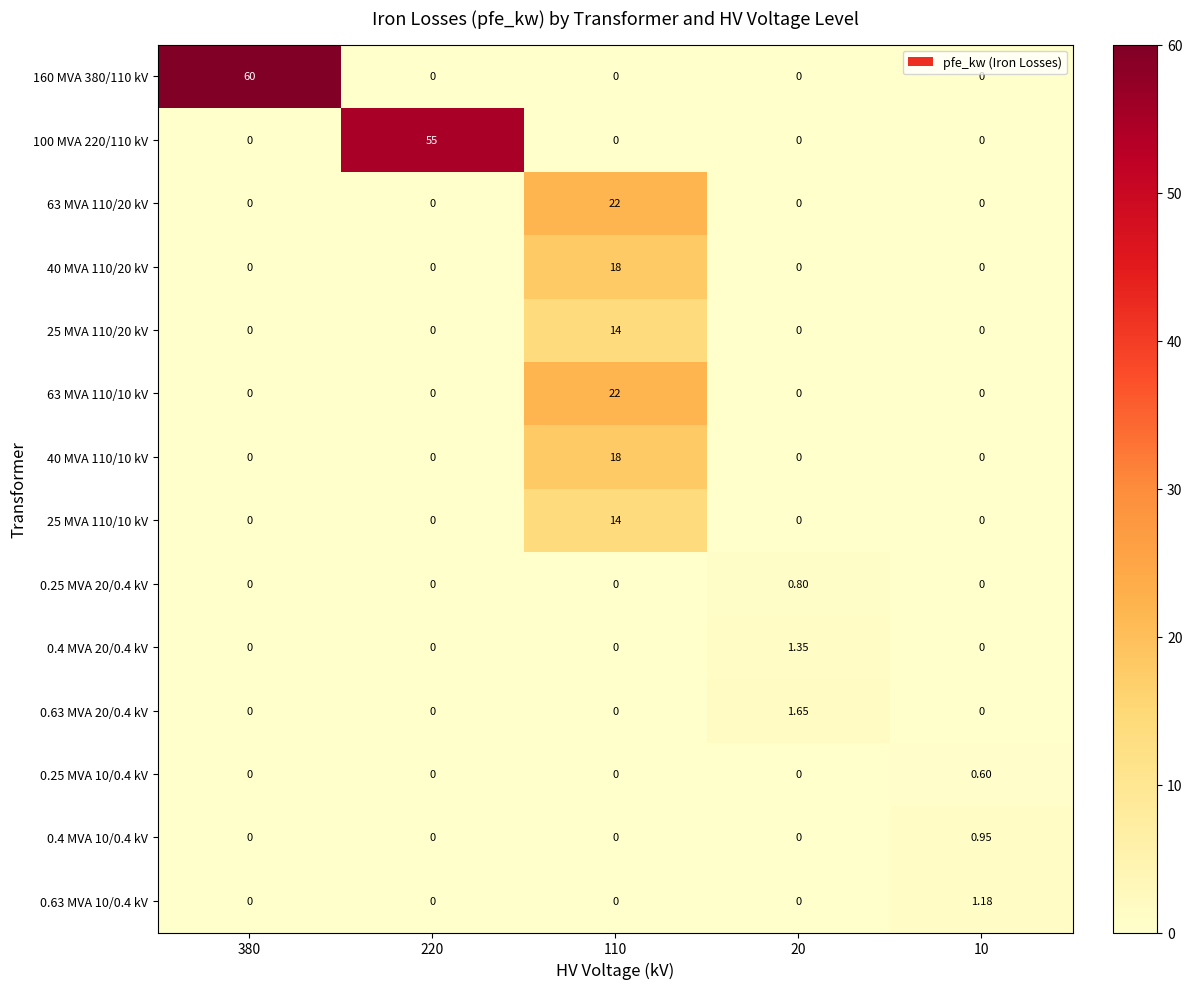

How many series are shown in this chart?

14